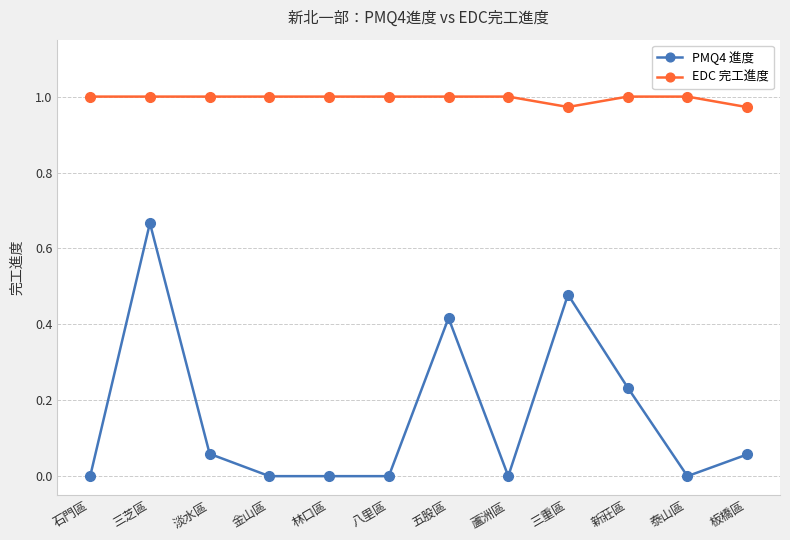

Is this an area chart (filled region under the line)?

No